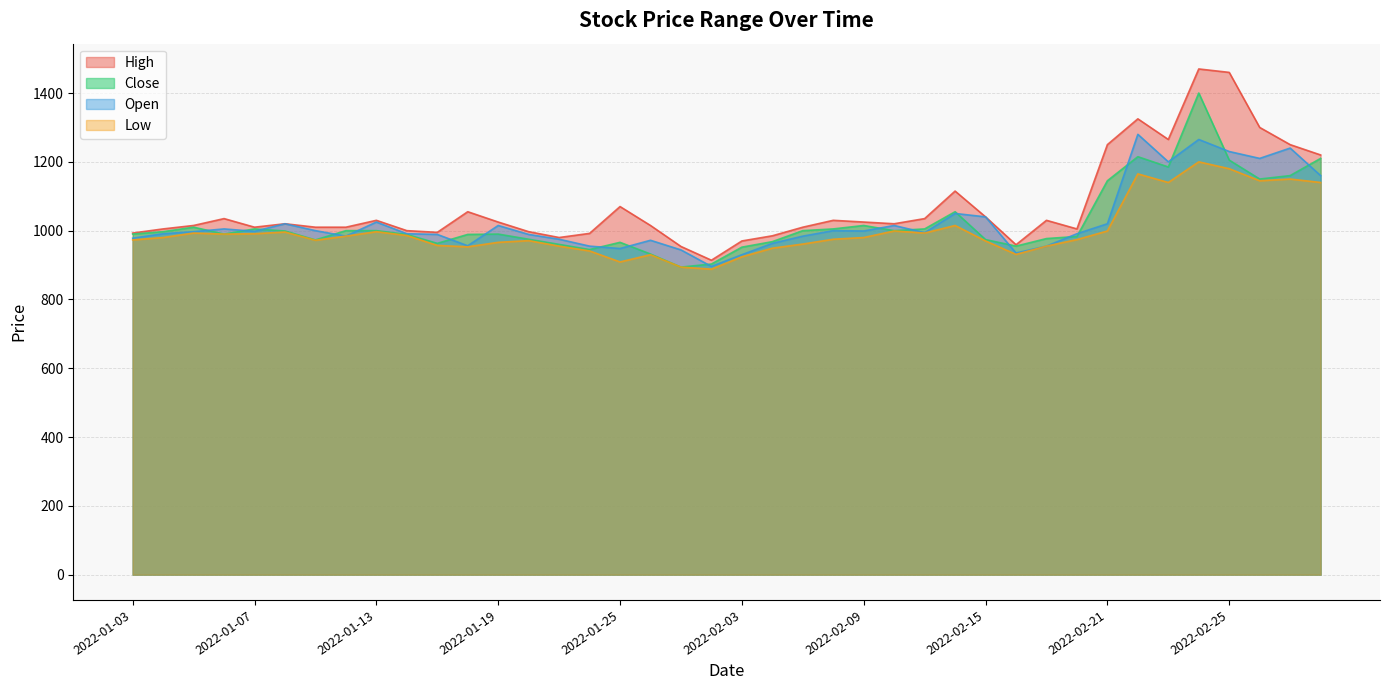

Which has a higher value, 2022-01-27 or 2022-02-17?

2022-02-17